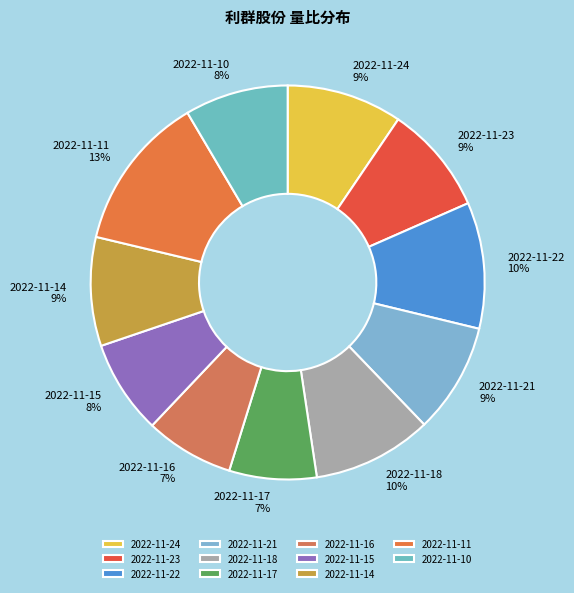

Does 2022-11-24 account for over 50% of the chart?

No